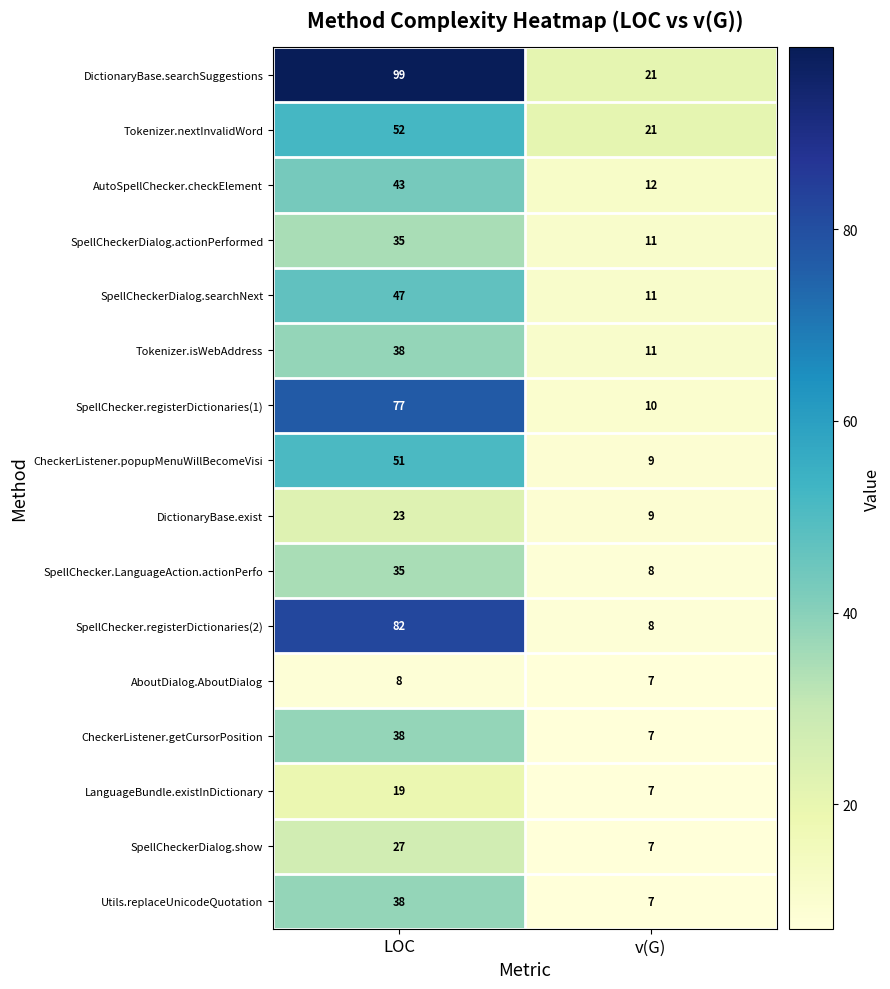

Where is AutoSpellChecker.checkElement nearest to the value 27?

v(G)